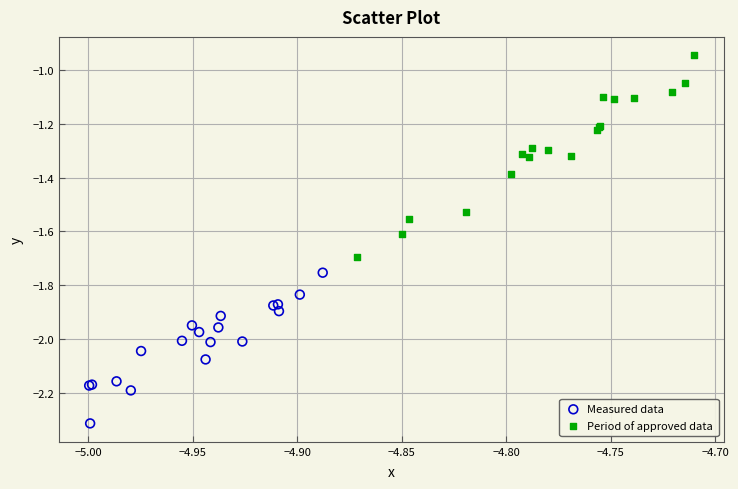

What are all the series names shown in the legend?

Measured data, Period of approved data